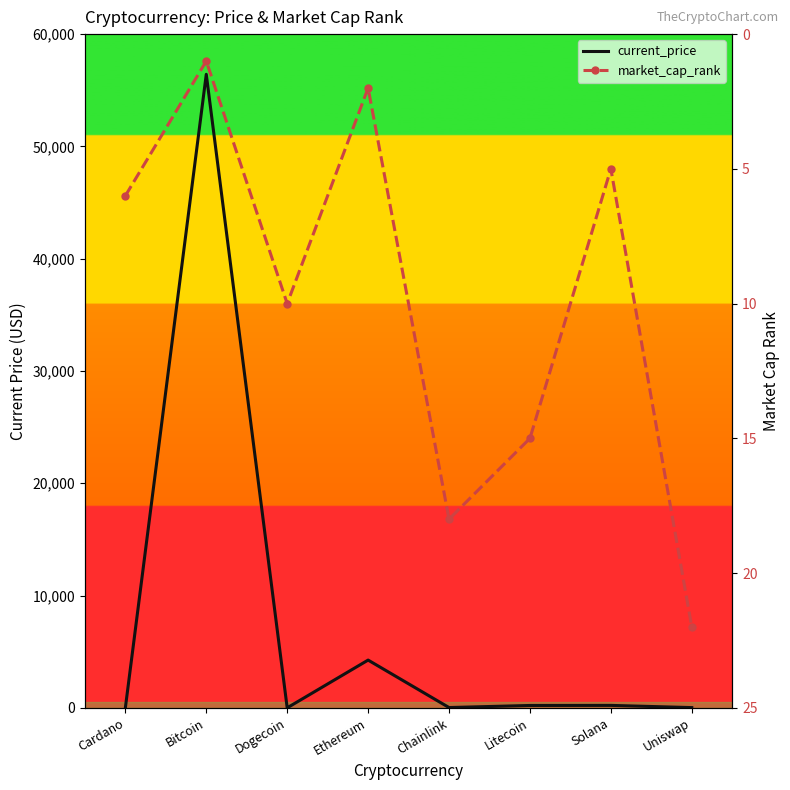

At Chainlink, list the series in order from smallest to largest.

market_cap_rank, current_price